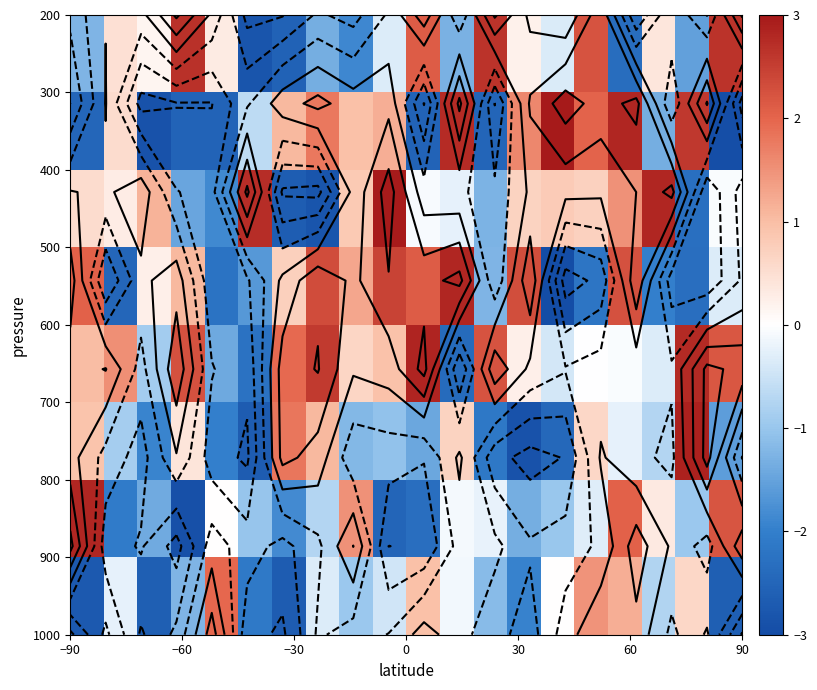

What is the smallest value displayed?

-3.0